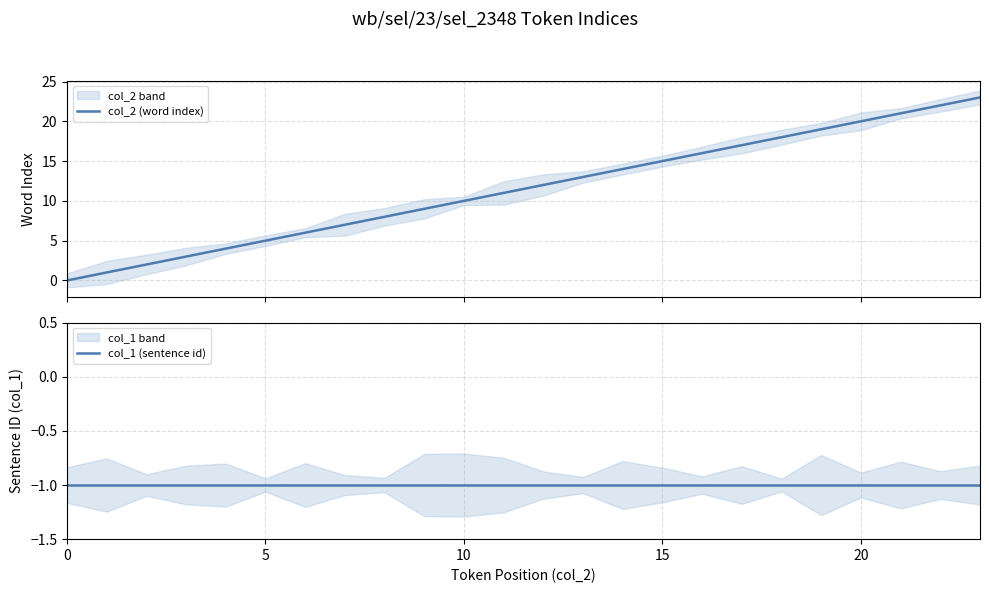

What is the sum of the col_2 (word index) values at 15 and 10?

25